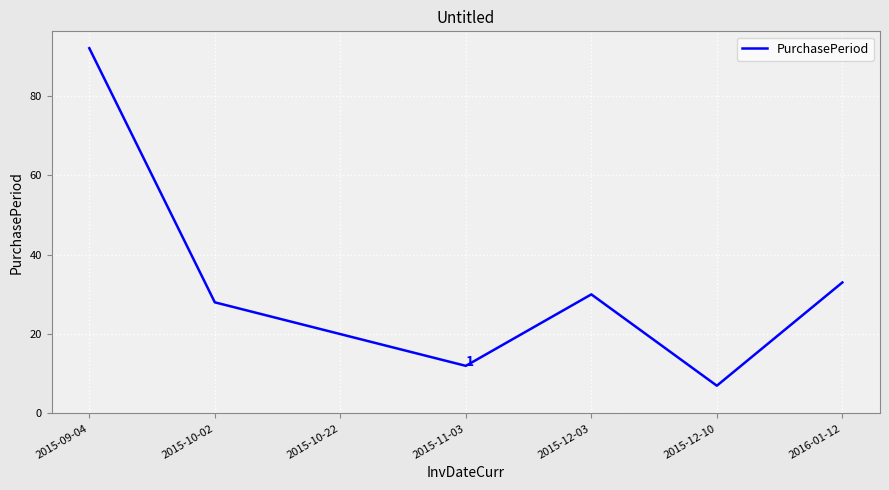

At which label is the value closest to 49?

2016-01-12